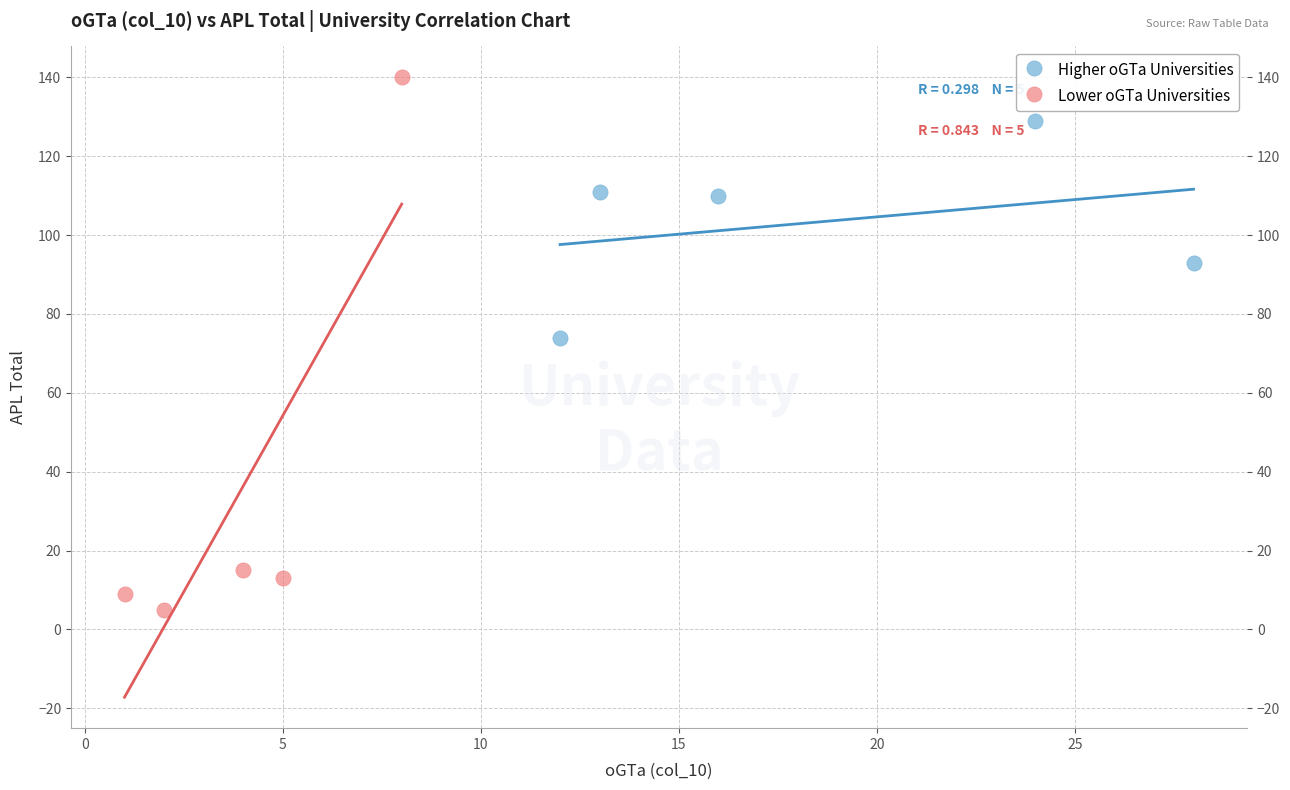

Which series reaches the minimum Y coordinate?

Lower oGTa Universities